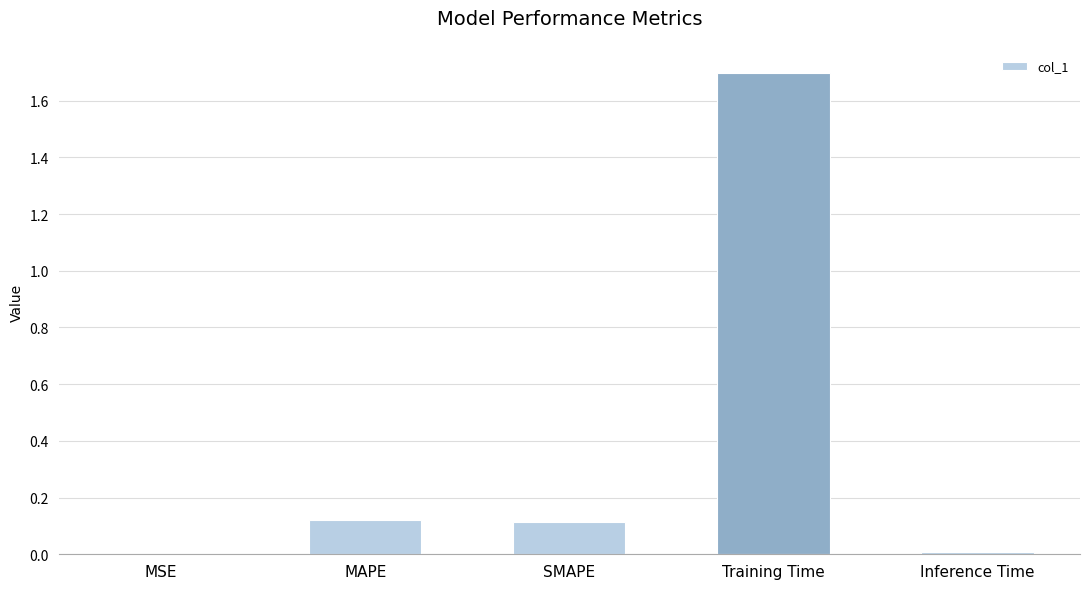

What is the greatest value displayed?

1.7